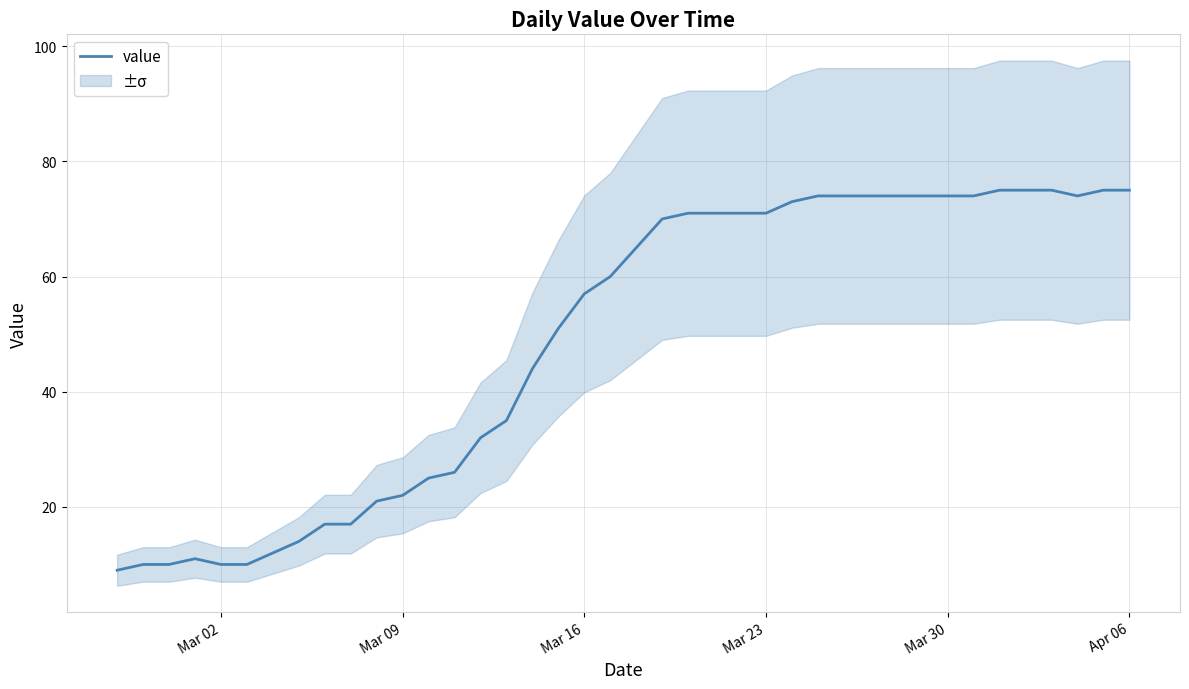

The value of value at Mar 16 is 98. True or false?

False